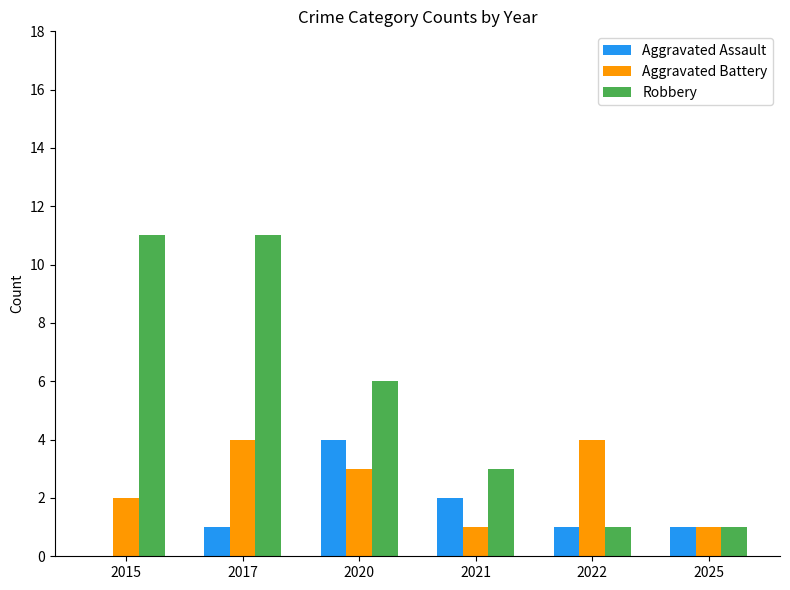

What are all the series names shown in the legend?

Aggravated Assault, Aggravated Battery, Robbery